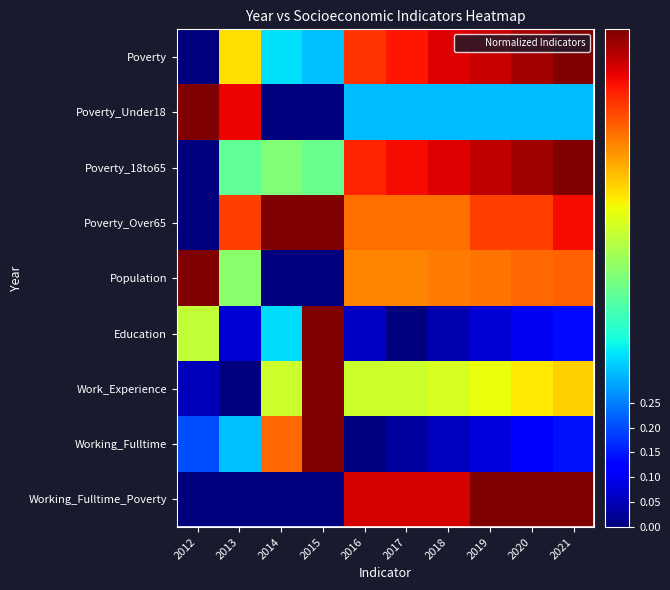

At which category is the sum across all series the highest?

2021